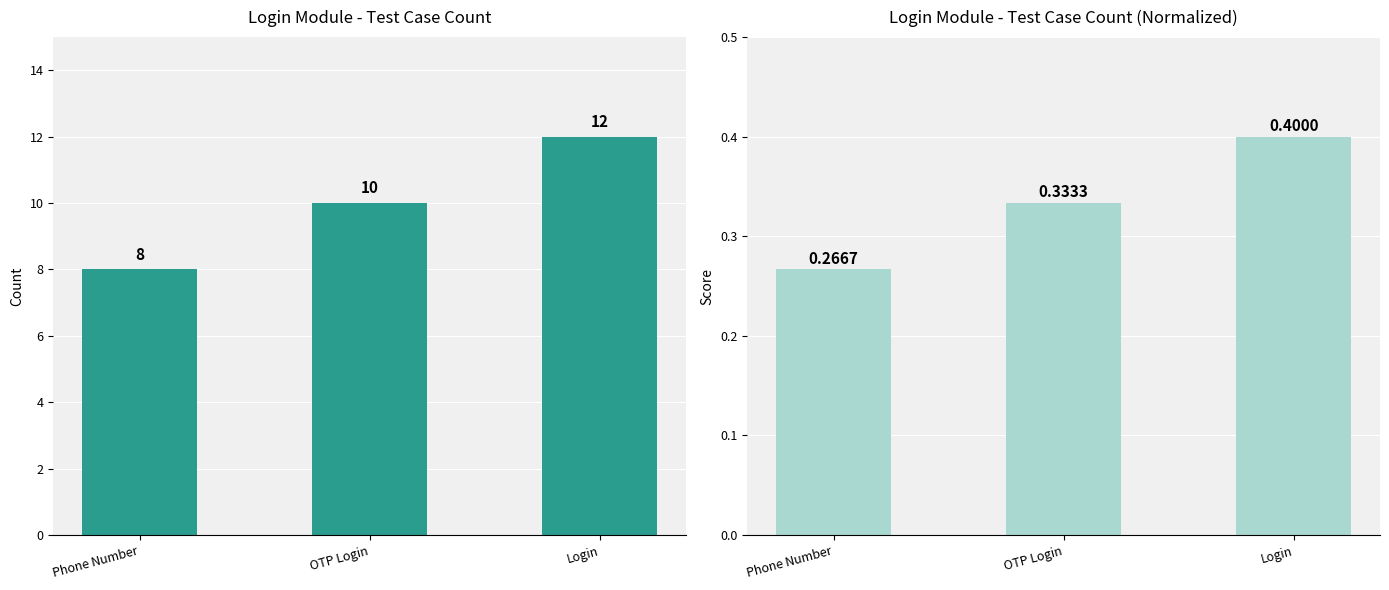

What is the difference between the highest and lowest values at Login?

11.6